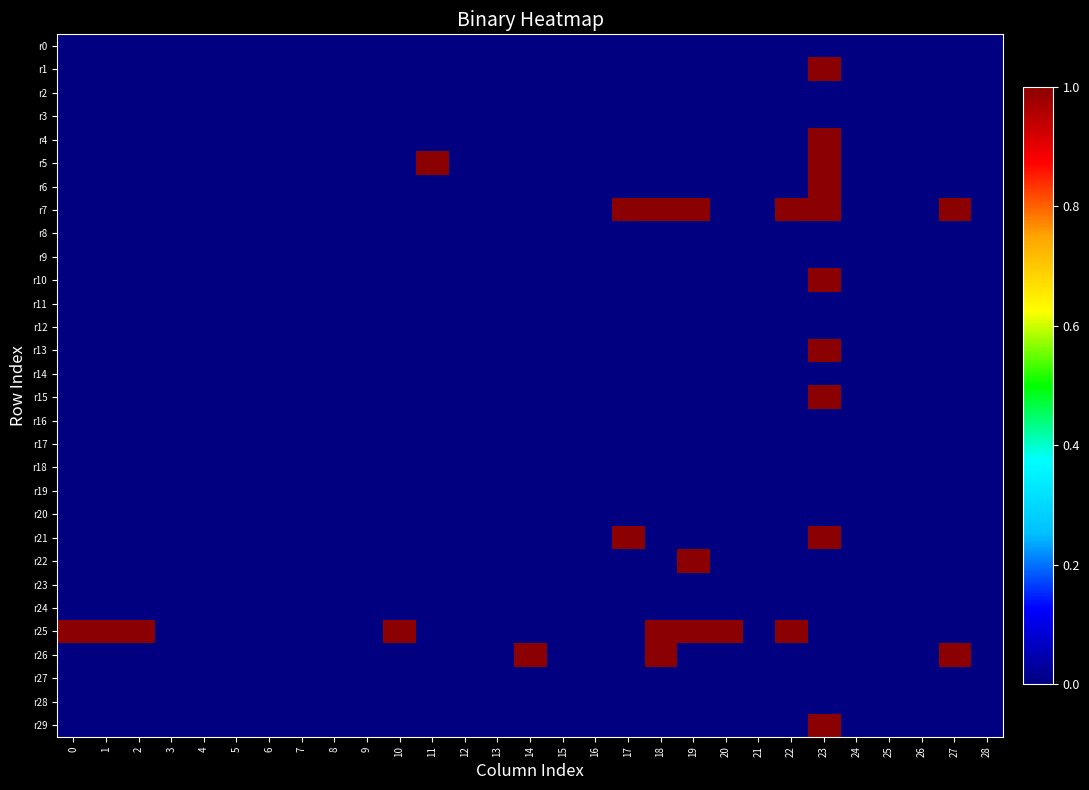

Between 17 and 7, which is larger?

17